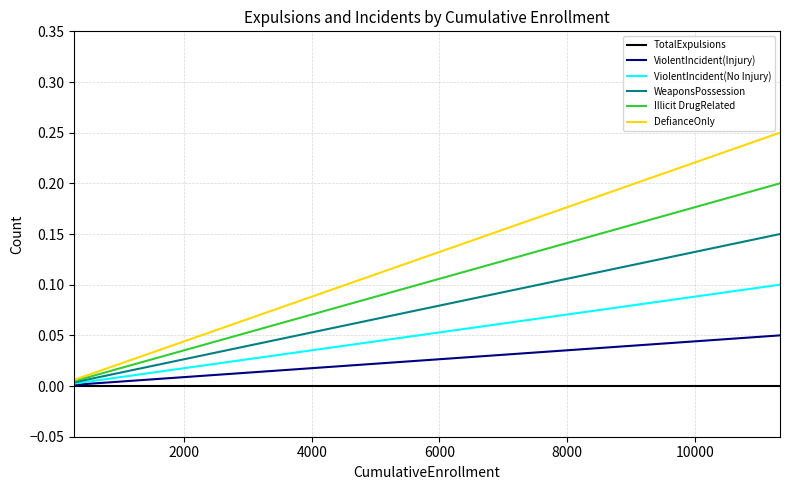

Which series has the largest range (max minus min)?

DefianceOnly